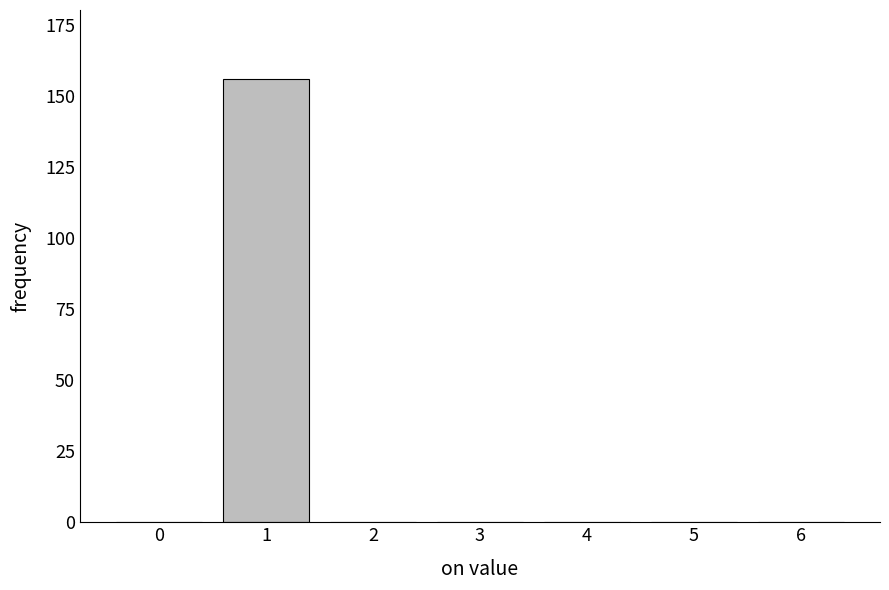

Reading left to right, list all the values displayed in this chart.

0=0	1=156	2=0	3=0	4=0	5=0	6=0